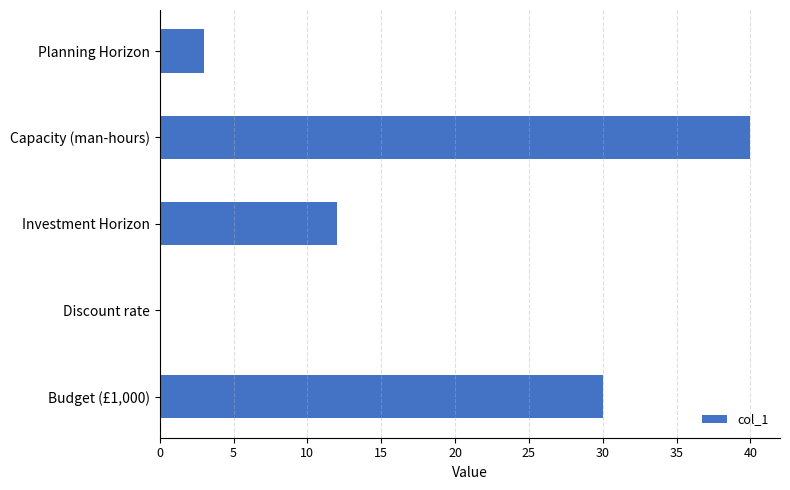

What is the change in value from Planning Horizon to Investment Horizon?

+9.0